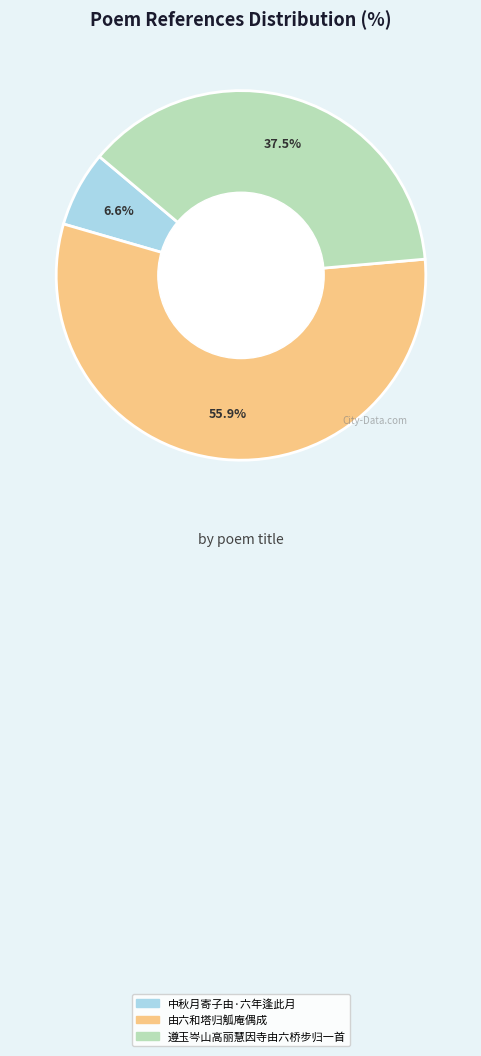

What is the ratio of the value at 遵玉岑山高丽慧因寺由六桥步归一首 to the value at 中秋月寄子由·六年逢此月?

5.7